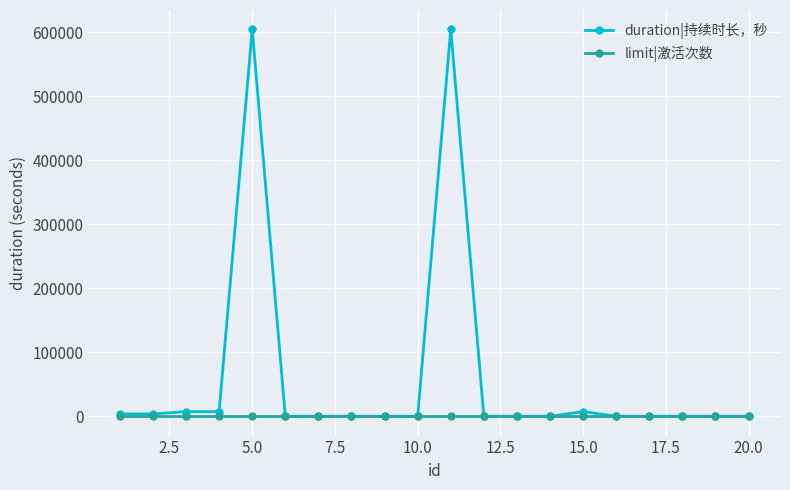

Which series has the largest range (max minus min)?

duration|持续时长，秒